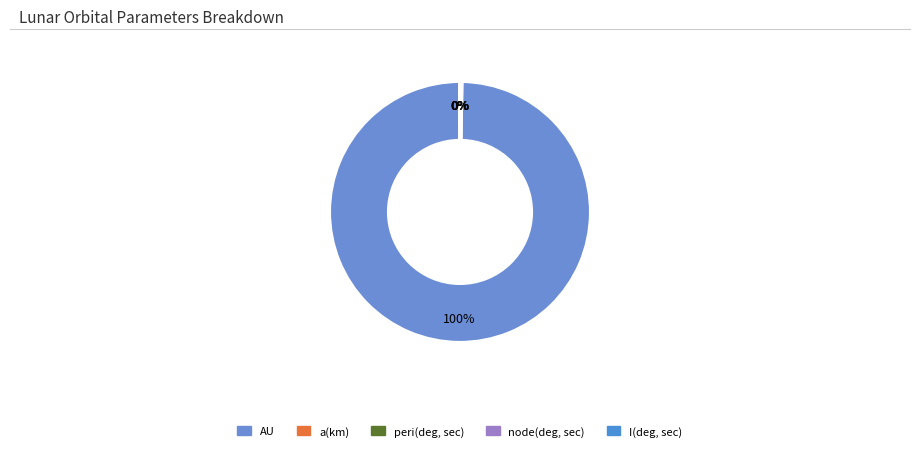

How many segments does this pie chart have?

5